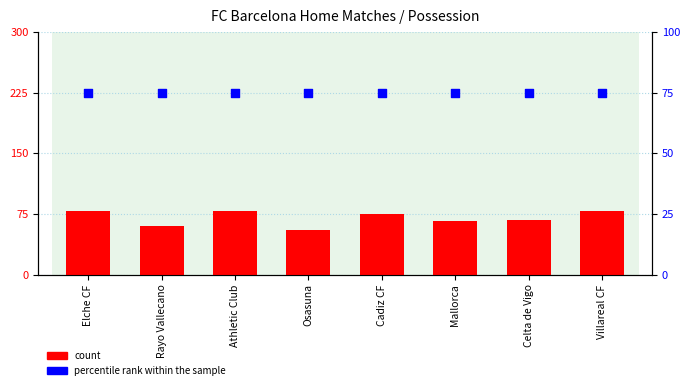

Is the value of count at Athletic Club greater than the value of percentile rank within the sample at Osasuna?

Yes